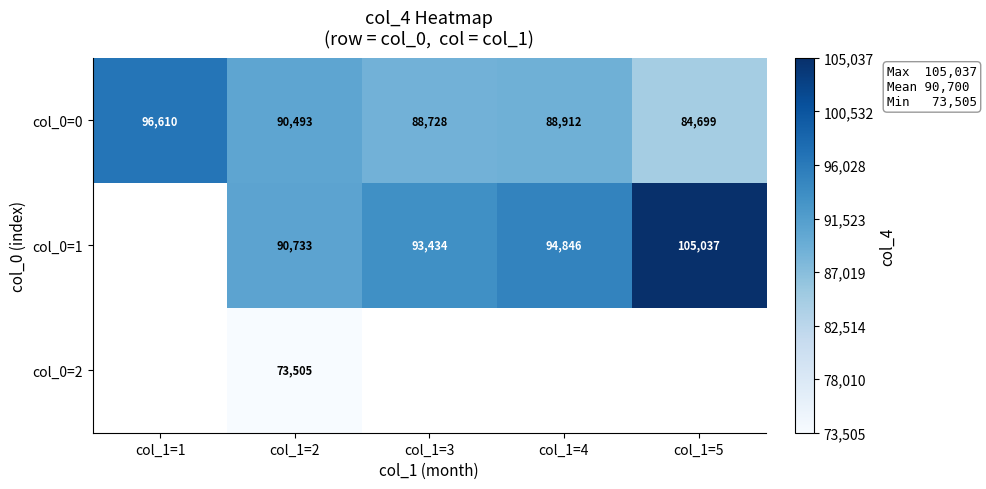

The value of col_0=0 at col_1=2 is 159900.2. True or false?

False